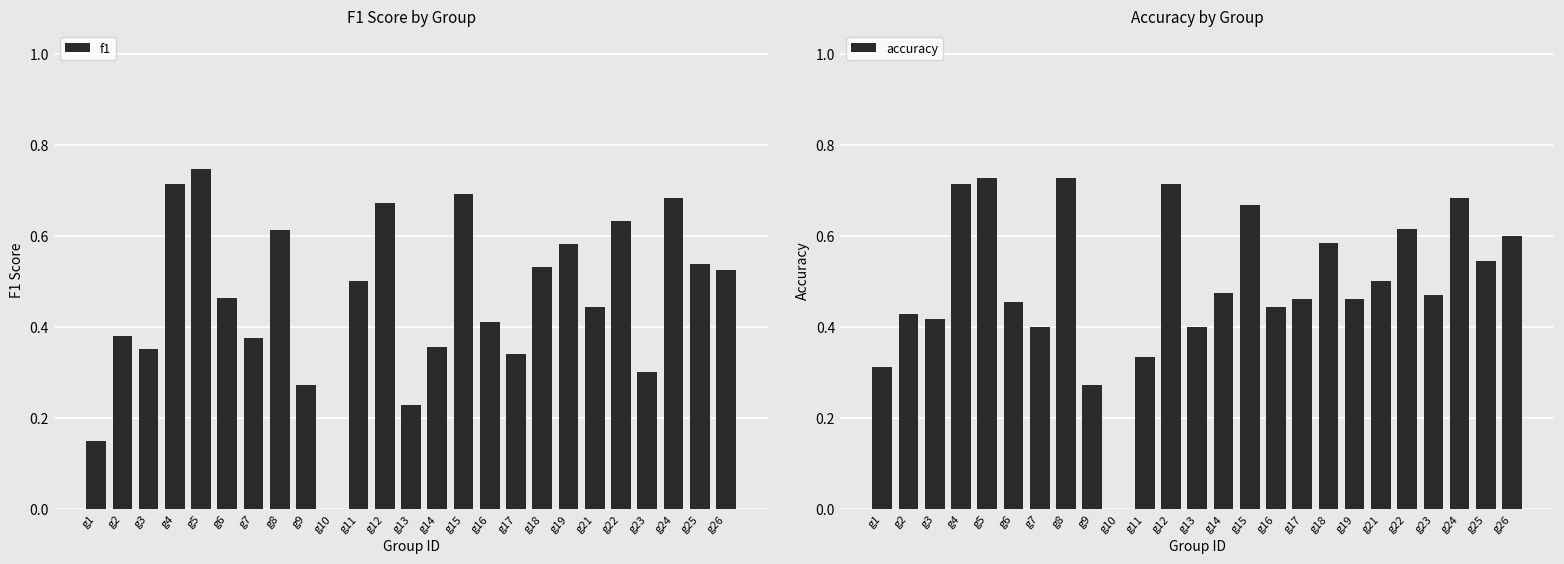

What is the approximate value of accuracy at g3?

0.4